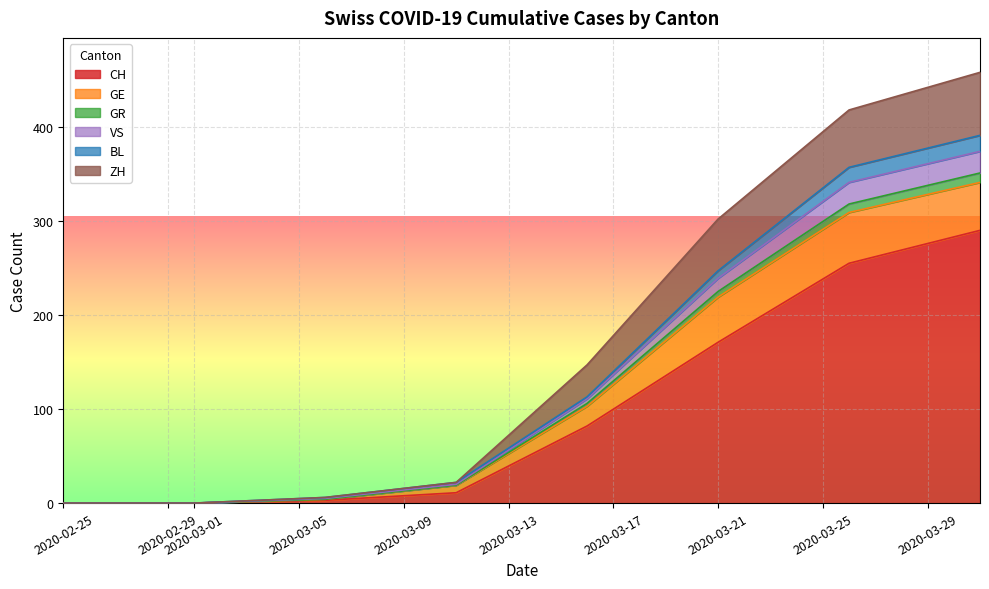

The CH series shows 0 at 2020-02-25. True or false?

True